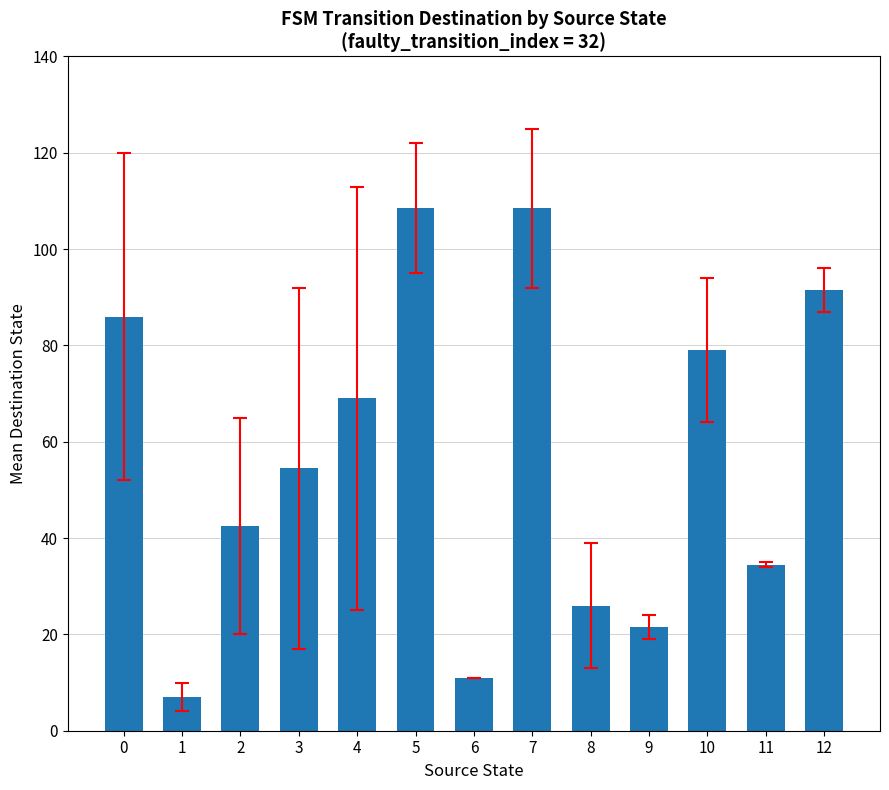

Are the bars horizontal?

No